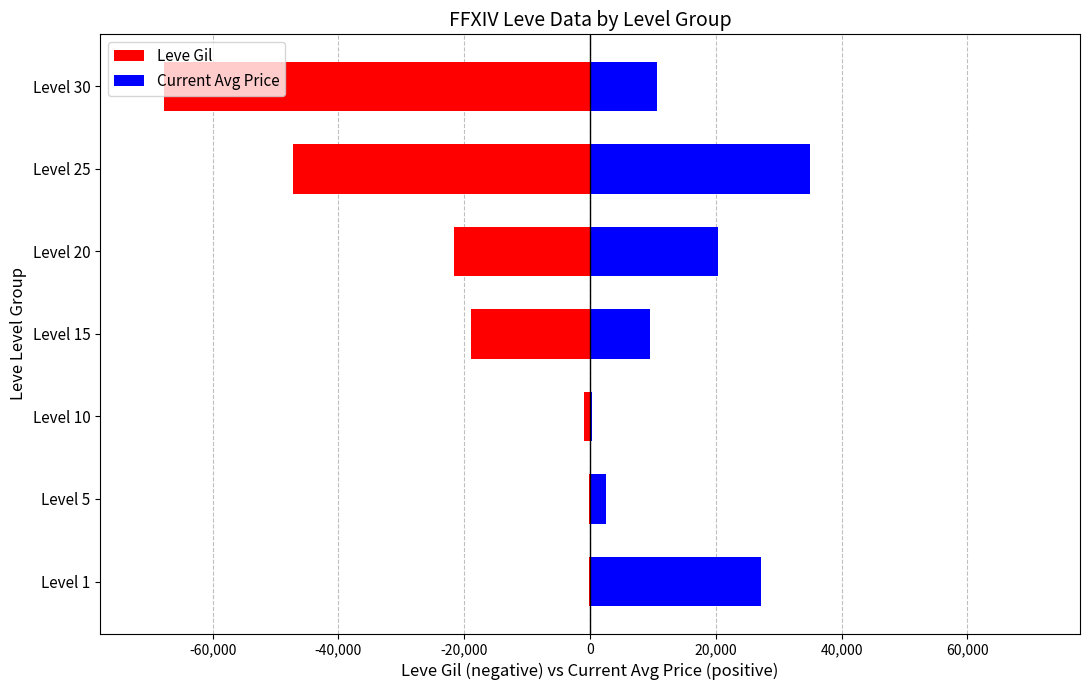

Is it true that Current Avg Price equals 4355 at Level 5?

False